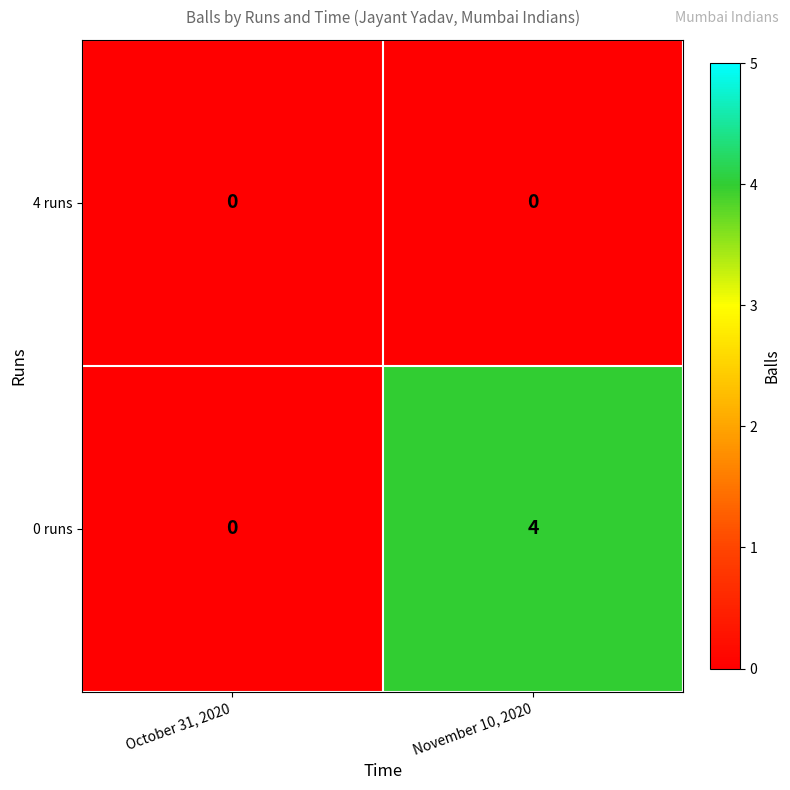

How many data points does each series have?

2